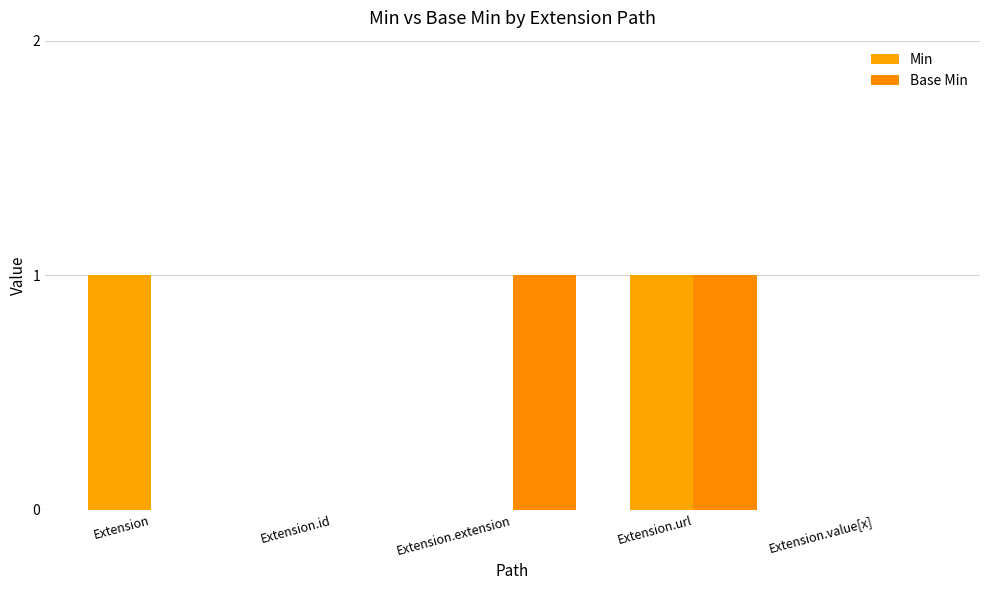

How many distinct data groups are displayed?

2